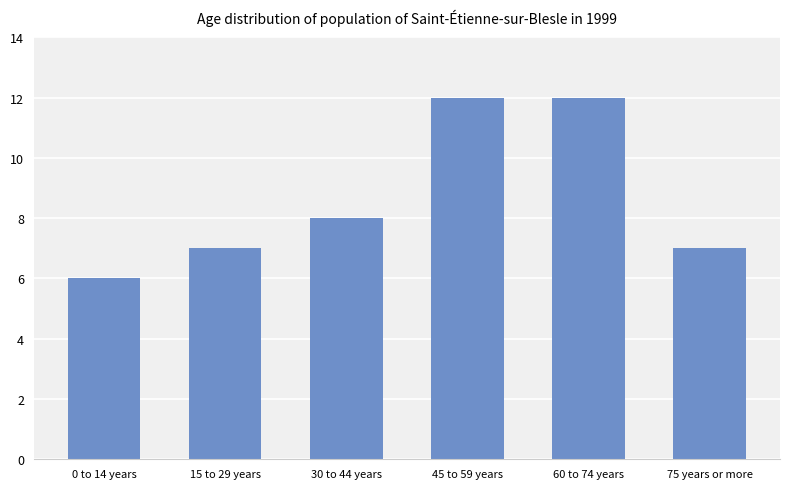

Is it true that the value at 75 years or more is 3?

False